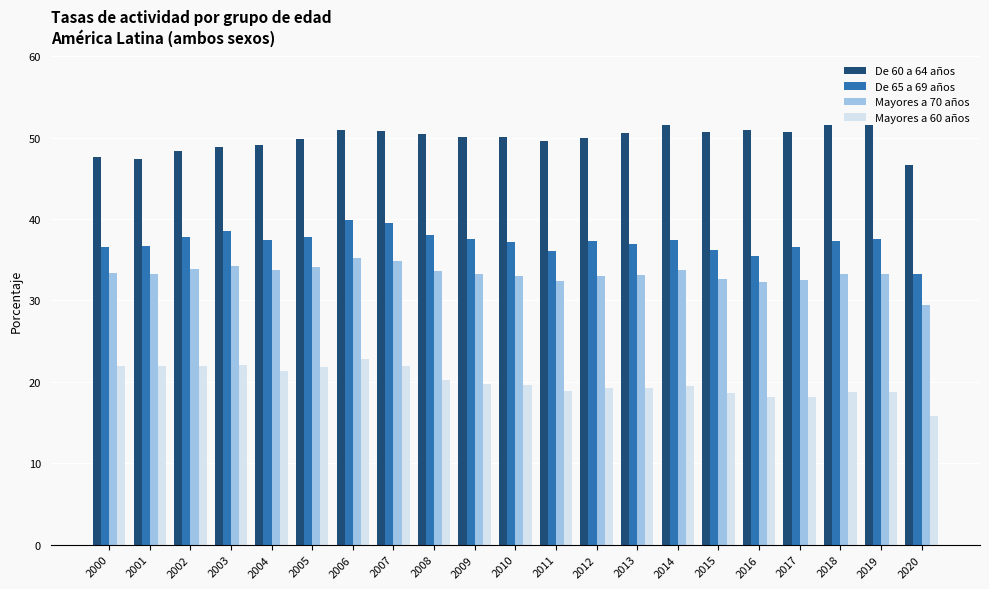

What is the total value across all series at 2019?

140.9